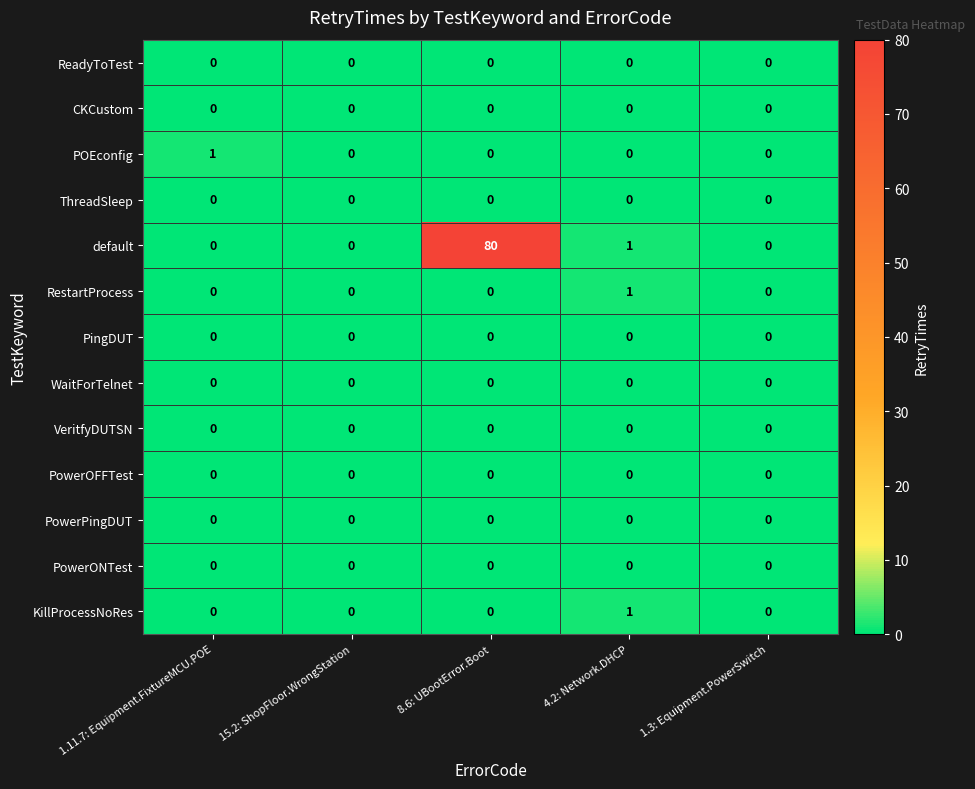

How many POEconfig values are between 0 and 1?

5